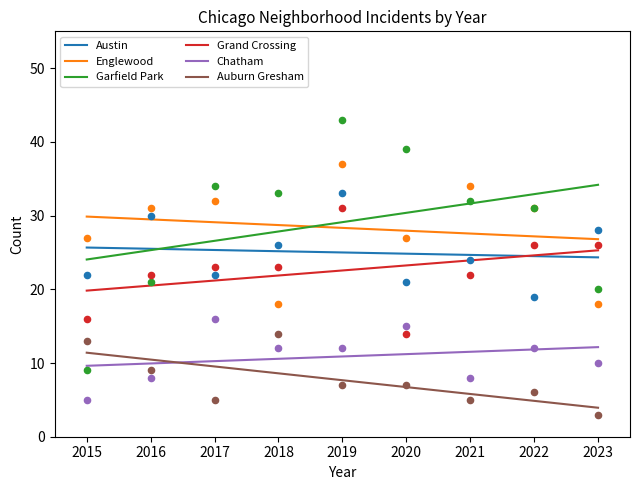

Which series contains the lowest Y value?

Auburn Gresham